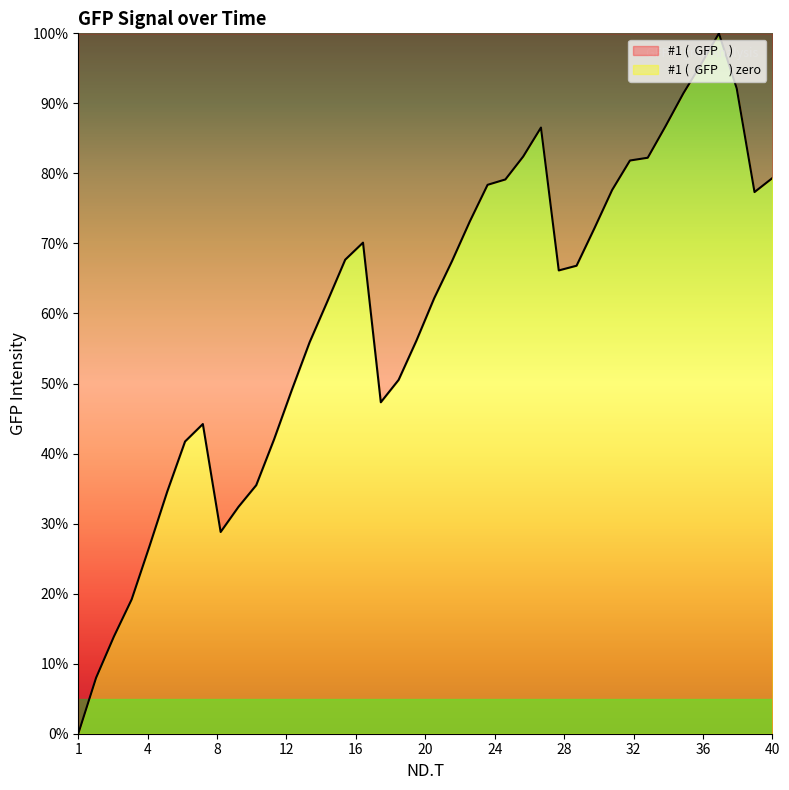

Reading left to right, list all the values displayed in this chart.

1=0.0	2=8.0	3=13.9	4=19.2	5=26.8	6=34.6	7=41.7	8=44.2	9=28.8	10=32.4	11=35.5	12=42.0	13=49.1	14=55.9	15=61.7	16=67.7	17=70.1	18=47.3	19=50.5	20=56.1	21=62.2	22=67.5	23=73.1	24=78.4	25=79.1	26=82.4	27=86.5	28=66.1	29=66.8	30=72.1	31=77.6	32=81.8	33=82.2	34=86.7	35=91.4	36=95.6	37=100.0	38=92.1	39=77.3	40=79.3